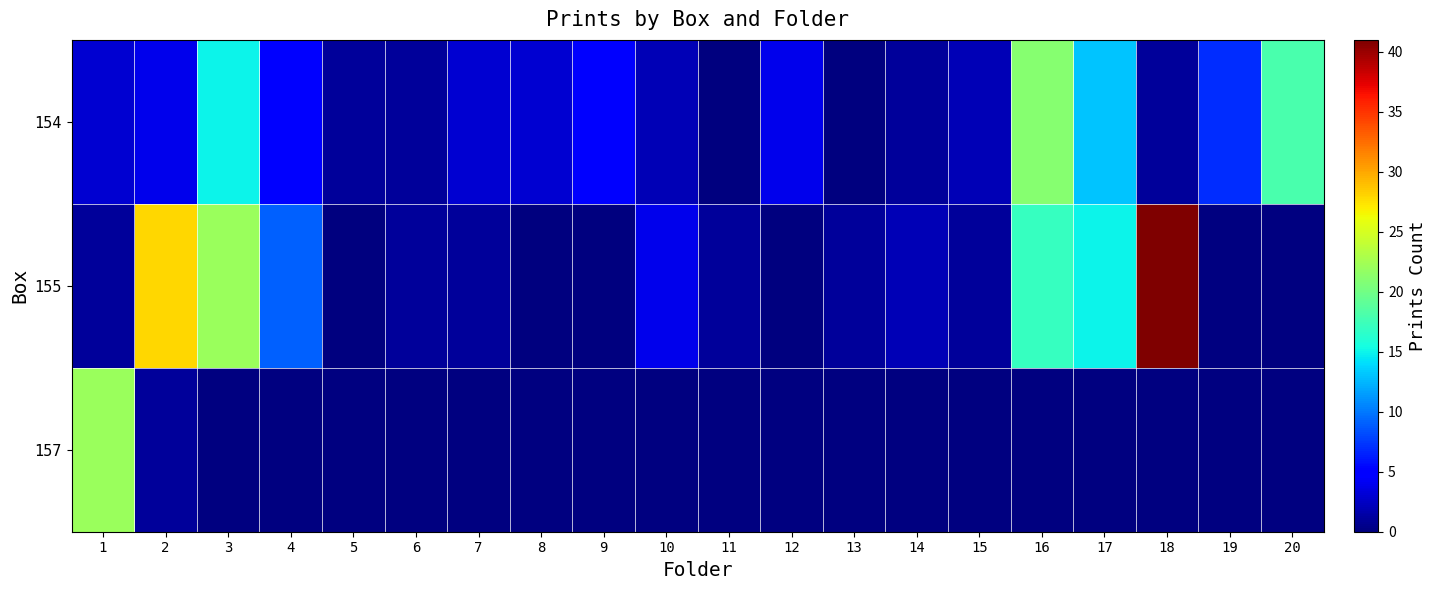

The value of 154 at 4 is 8.9. True or false?

False